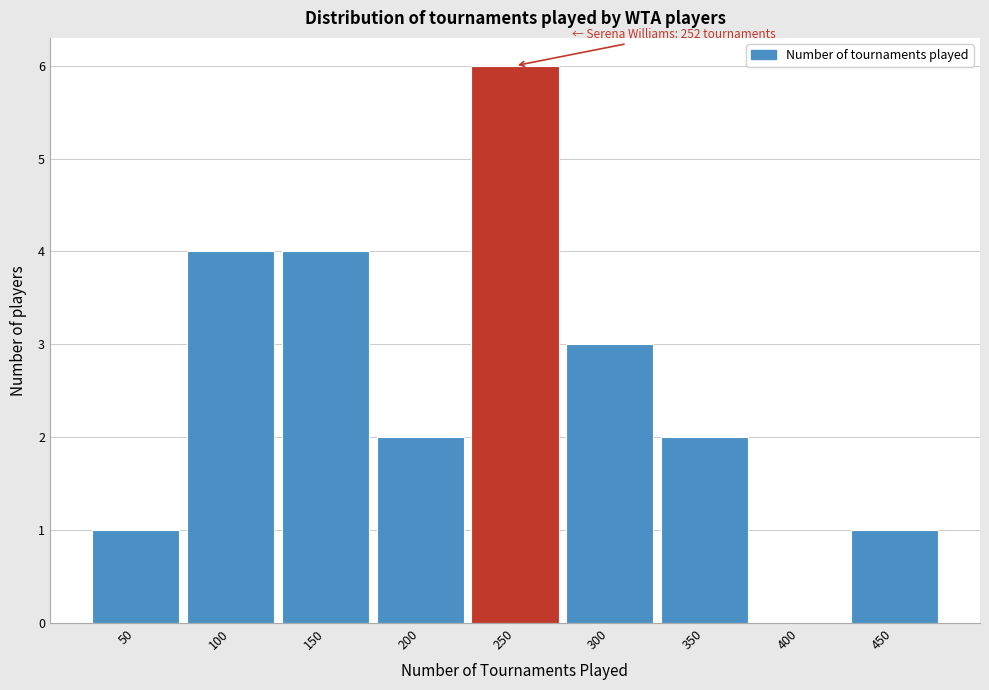

Reading left to right, list all the values displayed in this chart.

50=1	100=4	150=4	200=2	250=6	300=3	350=2	400=0	450=1